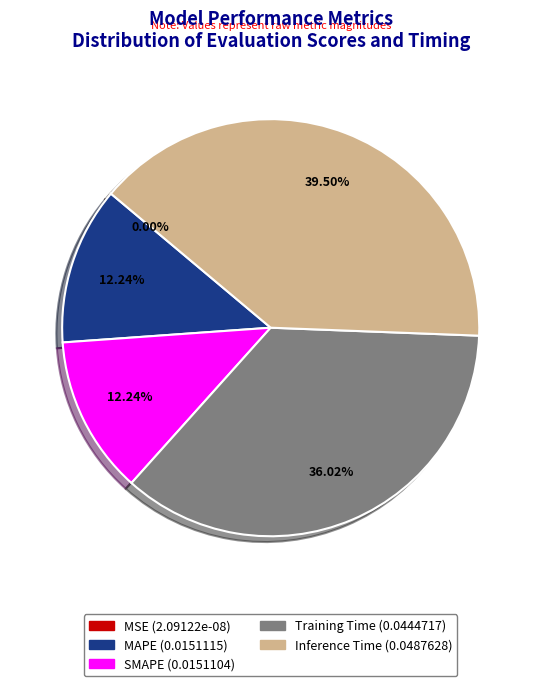

Which category has the biggest portion of the pie?

Inference Time